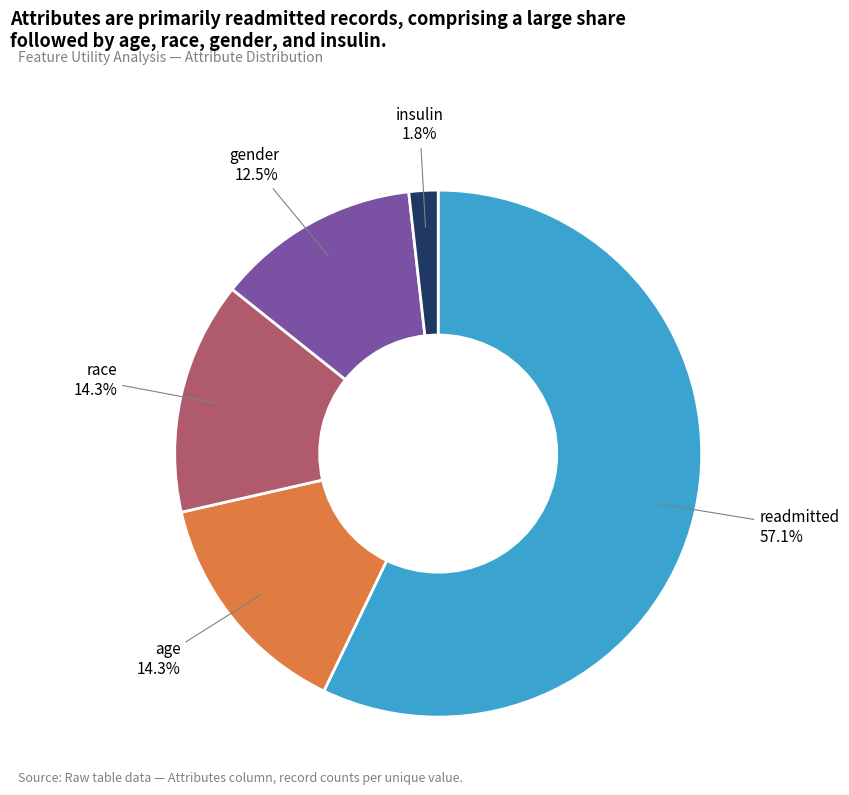

Is there any slice that represents more than half of the pie?

Yes